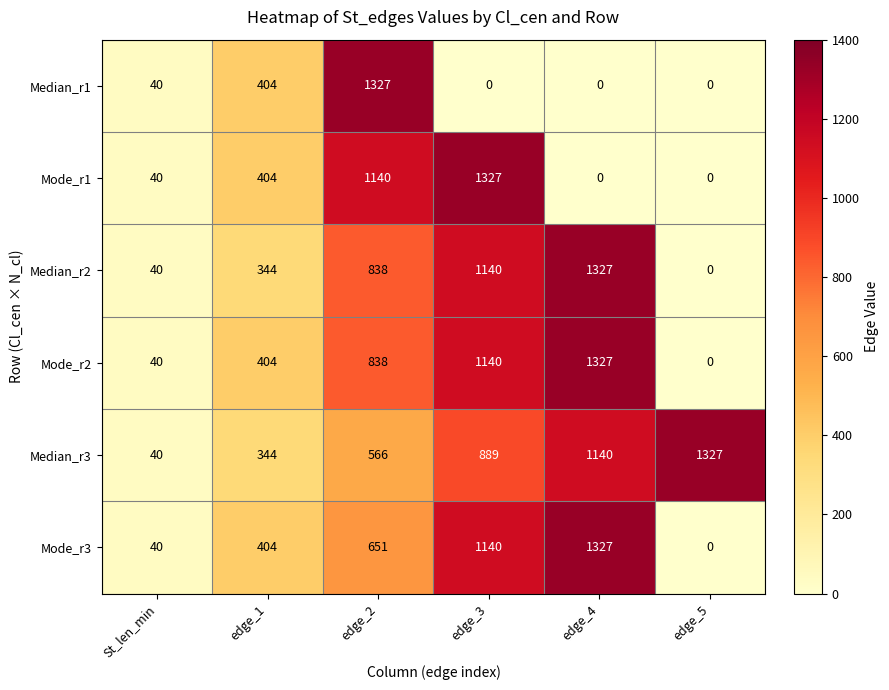

The Median_r1 series shows 2254 at edge_2. True or false?

False